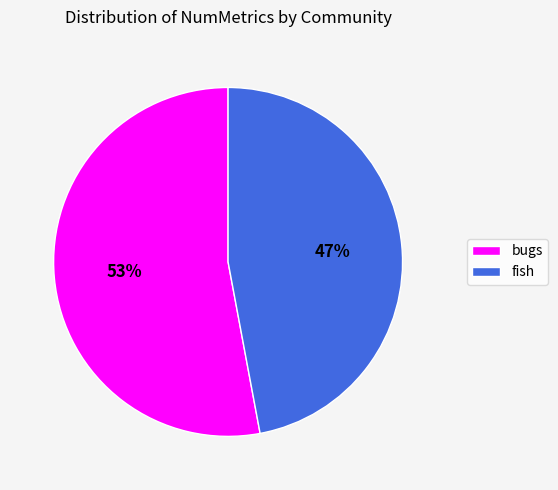

The bugs slice represents 53% of the pie. True or false?

True